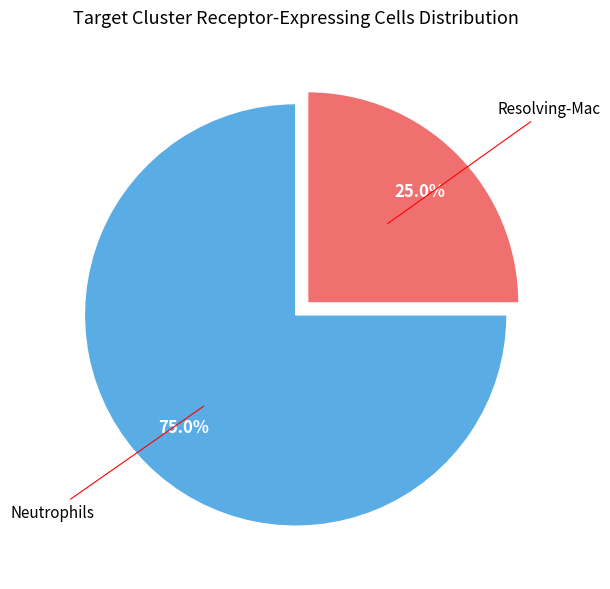

How many segments does this pie chart have?

2